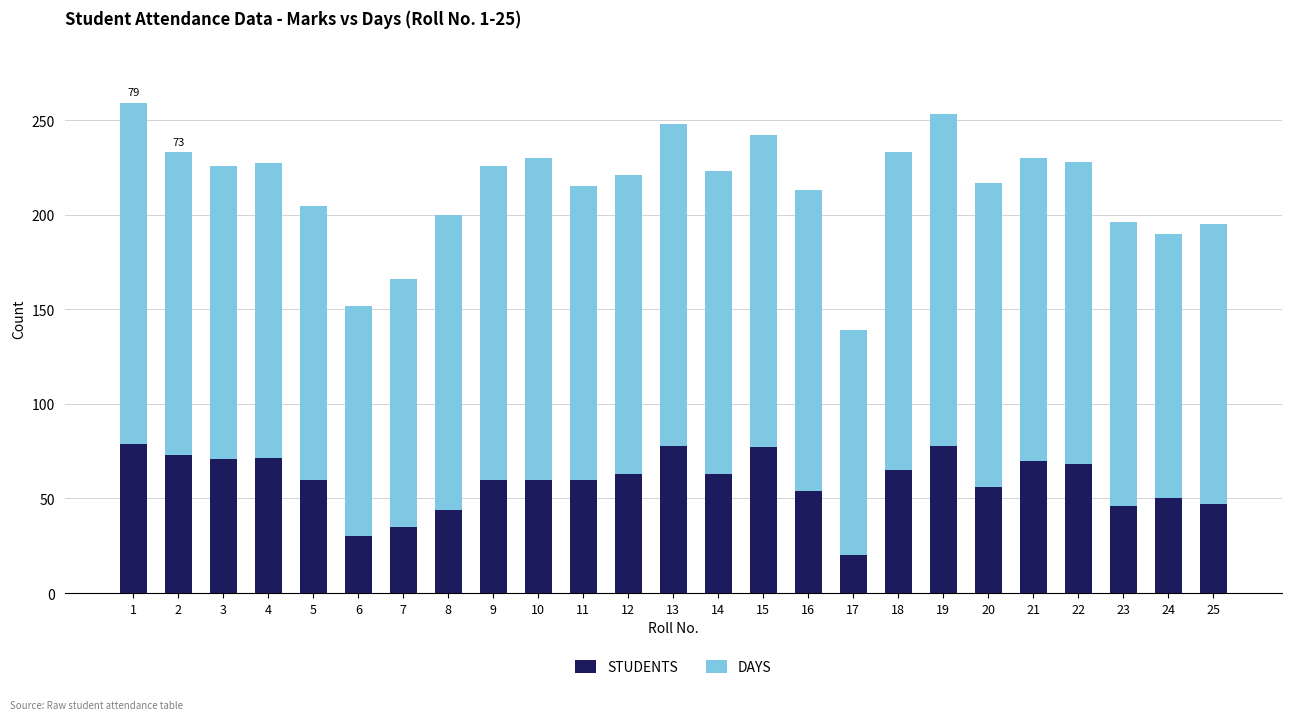

True or false: STUDENTS has a value of 59.6 at 5.

True